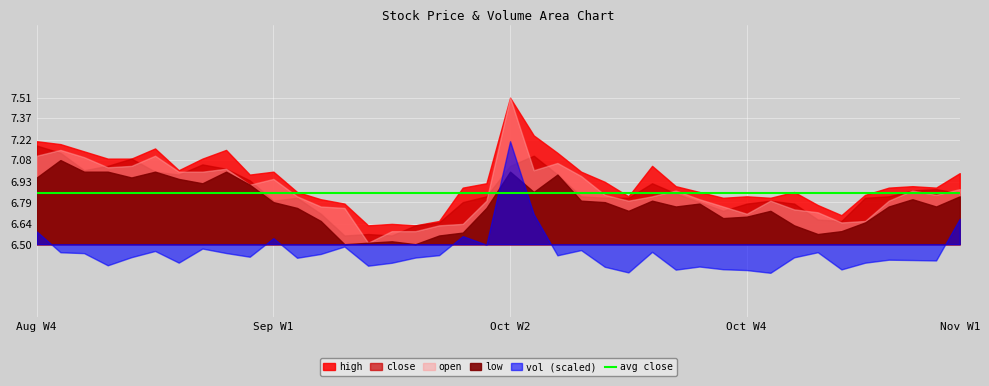

Is the value of high at 20200909 greater than the value of close at 20200831?

No